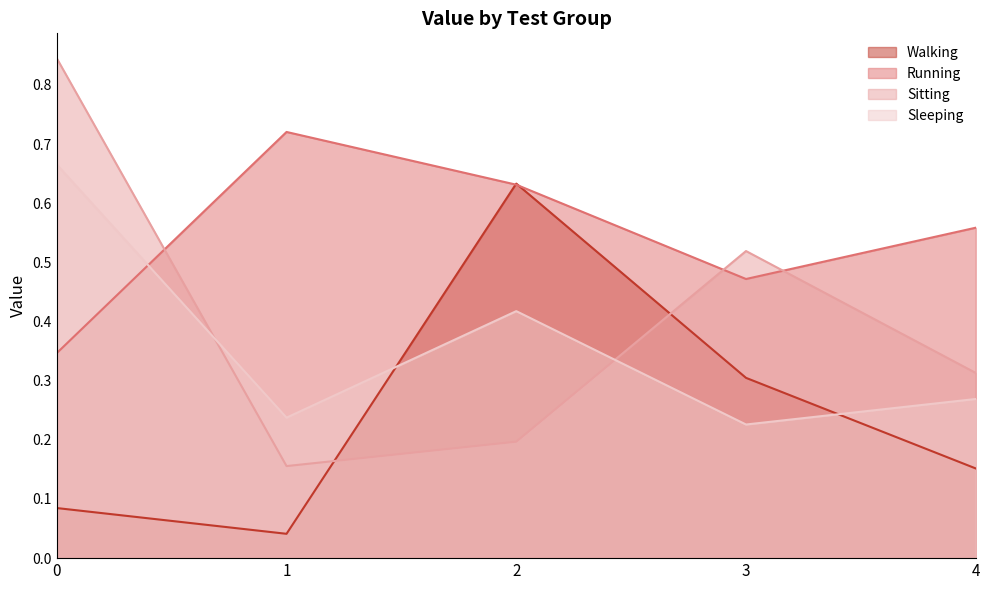

At how many categories does at least one series exceed 0?

5